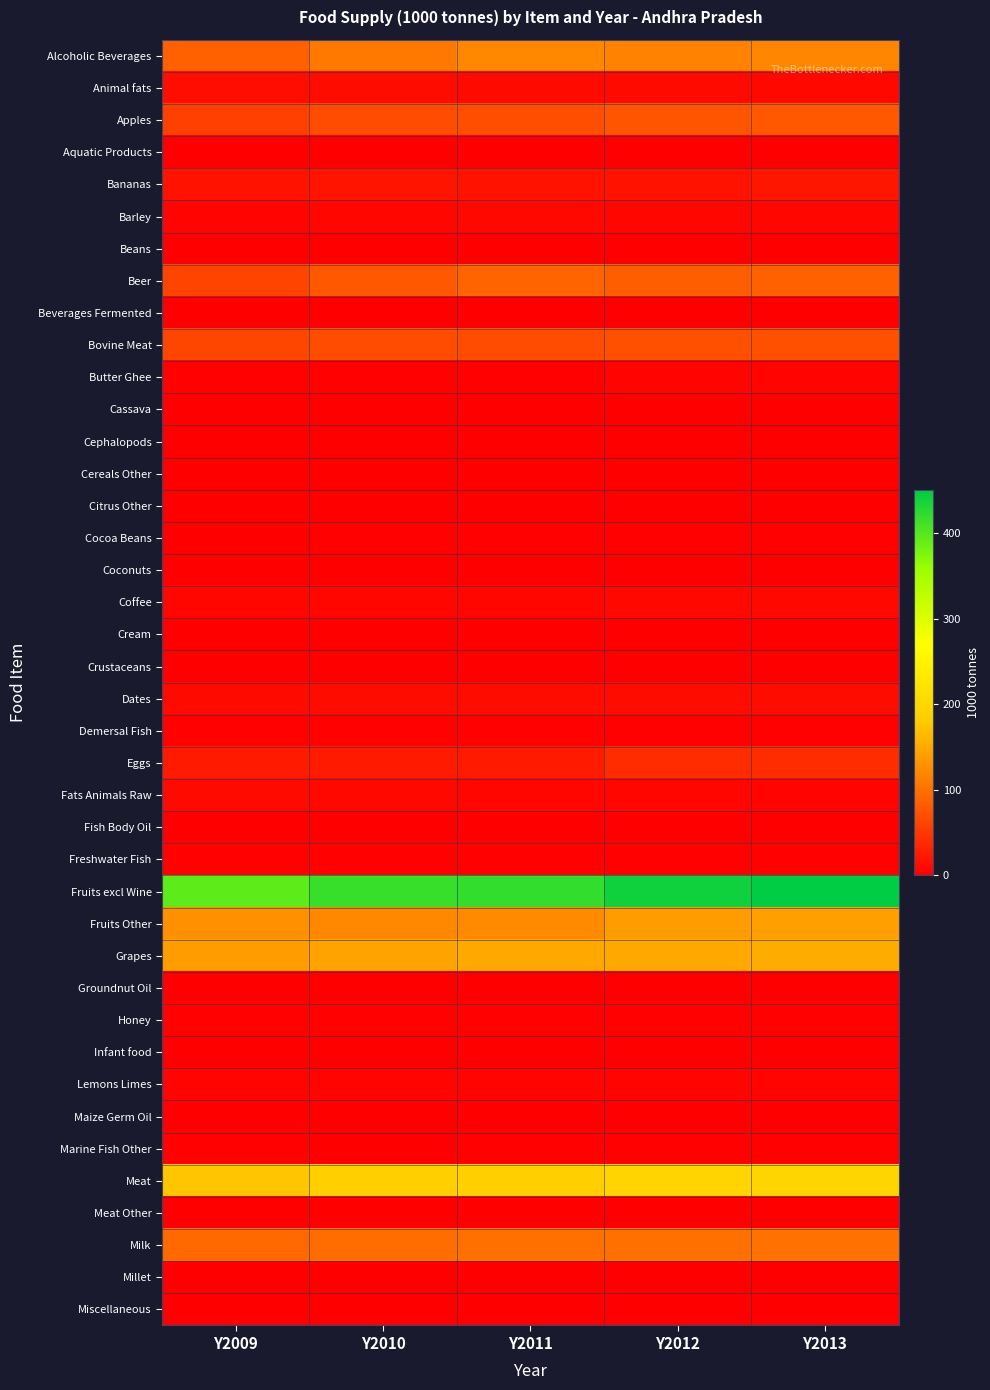

Which has a higher value, Y2010 or Y2012?

Y2012